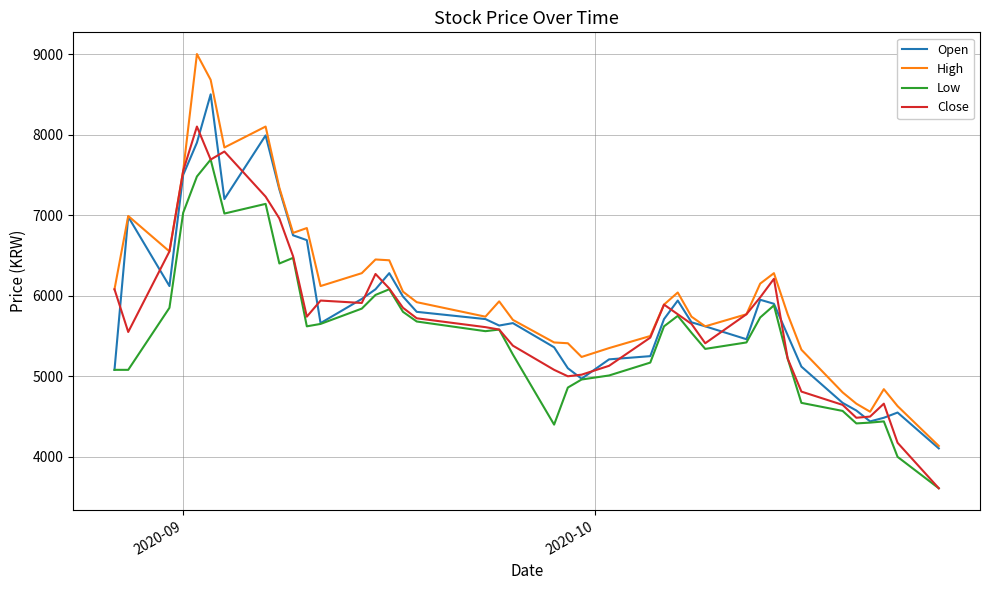

What is the minimum value shown in the chart?

3610